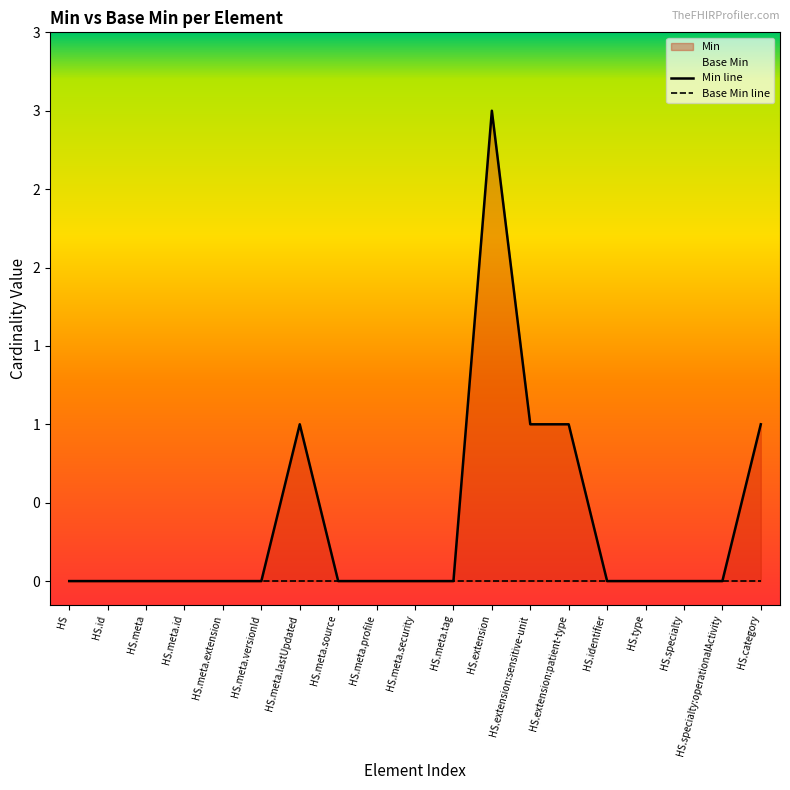

What is the label of the 16th point from the right?

HS.meta.id